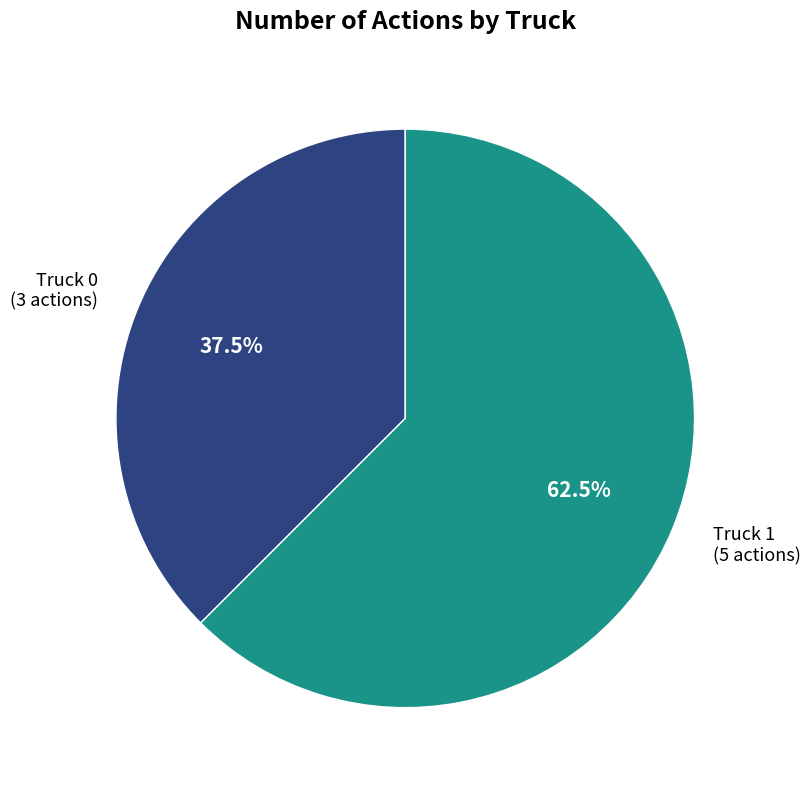

What is the smallest slice in the pie chart?

Truck 0